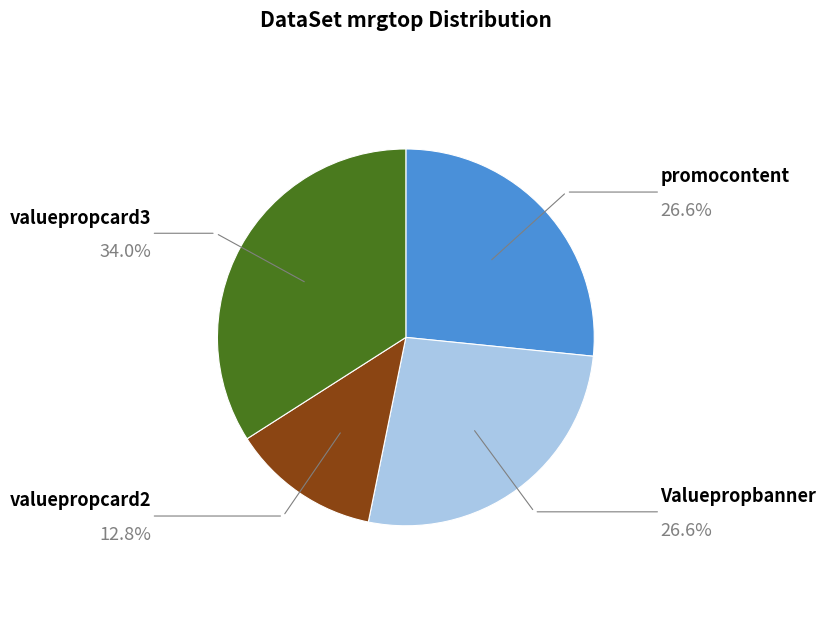

Is there any slice that represents more than half of the pie?

No